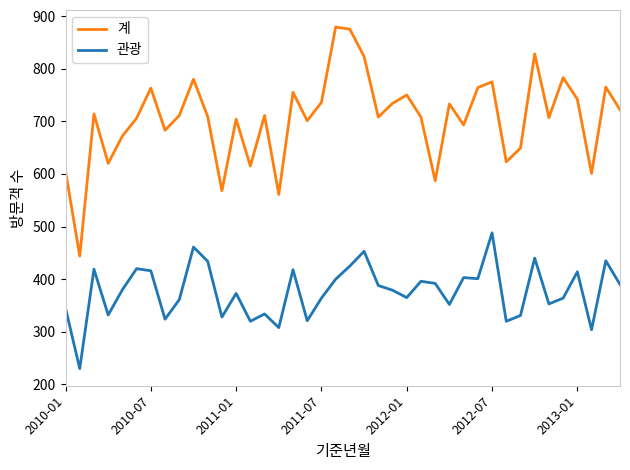

What is the maximum value shown in the chart?

879